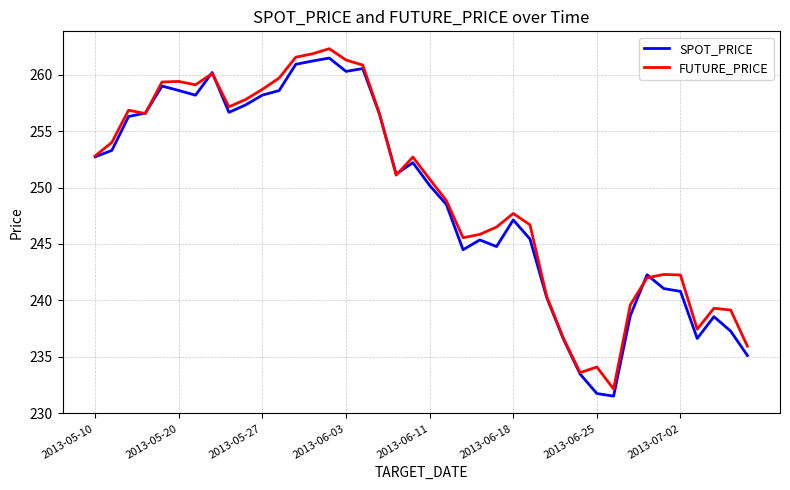

What is the maximum value shown in the chart?

262.3